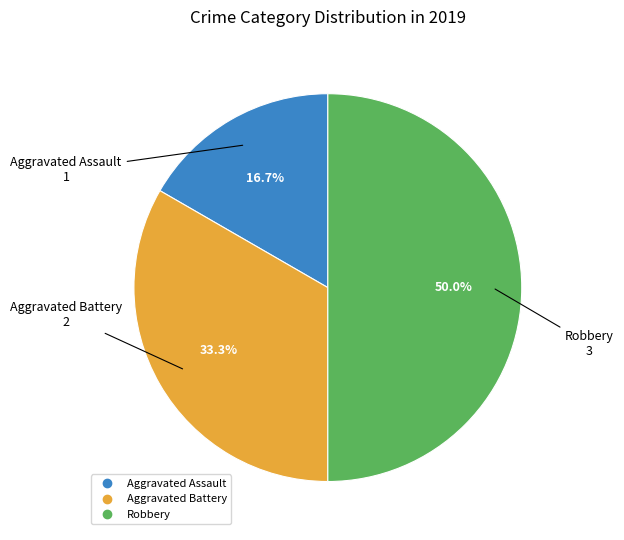

Which slice is the smallest?

Aggravated Assault